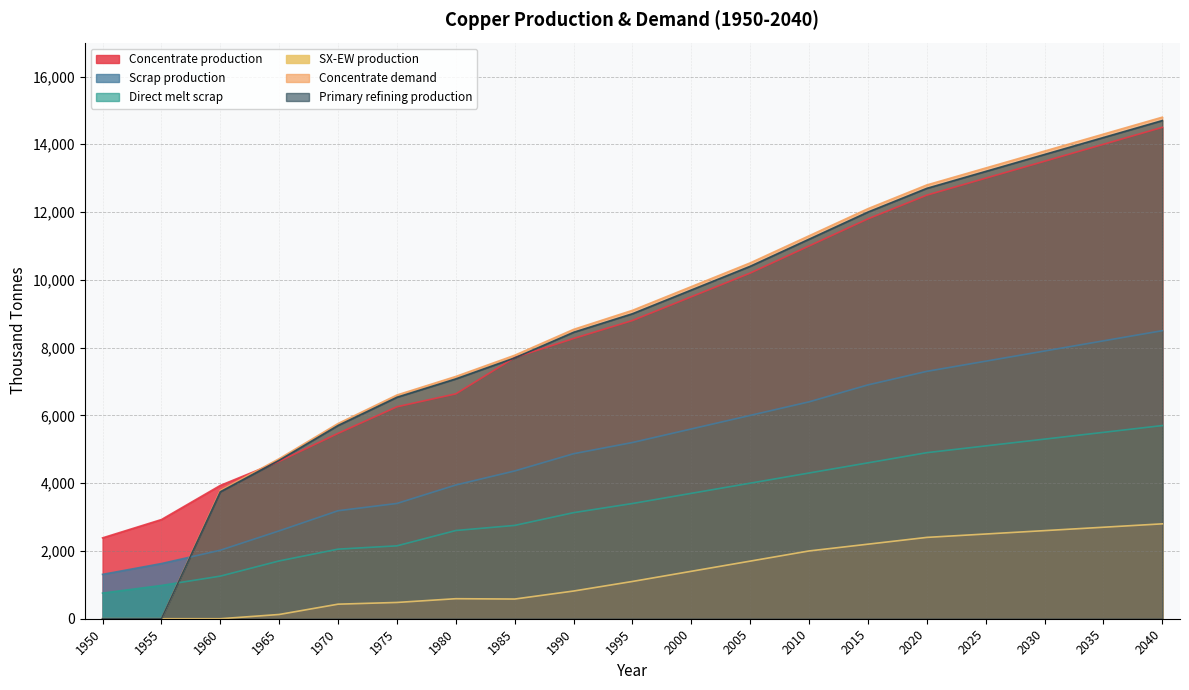

Does the chart display data point markers on the line(s)?

No